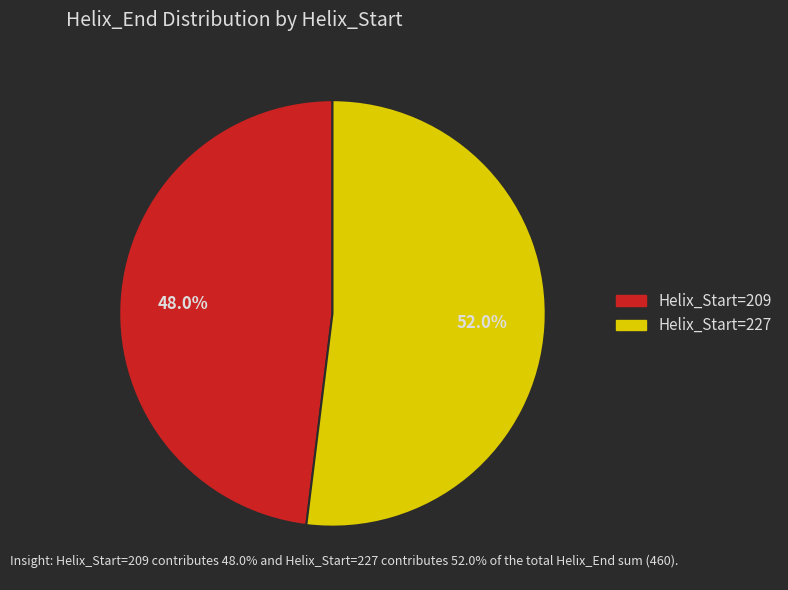

Is there a majority slice in this chart?

Yes